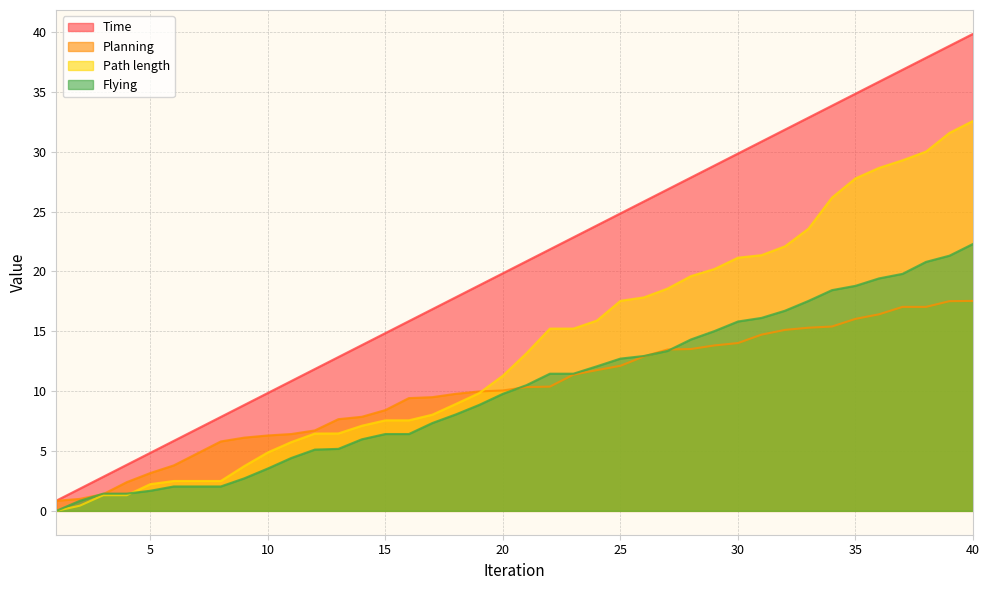

How many times do Planning and Flying cross each other?

5